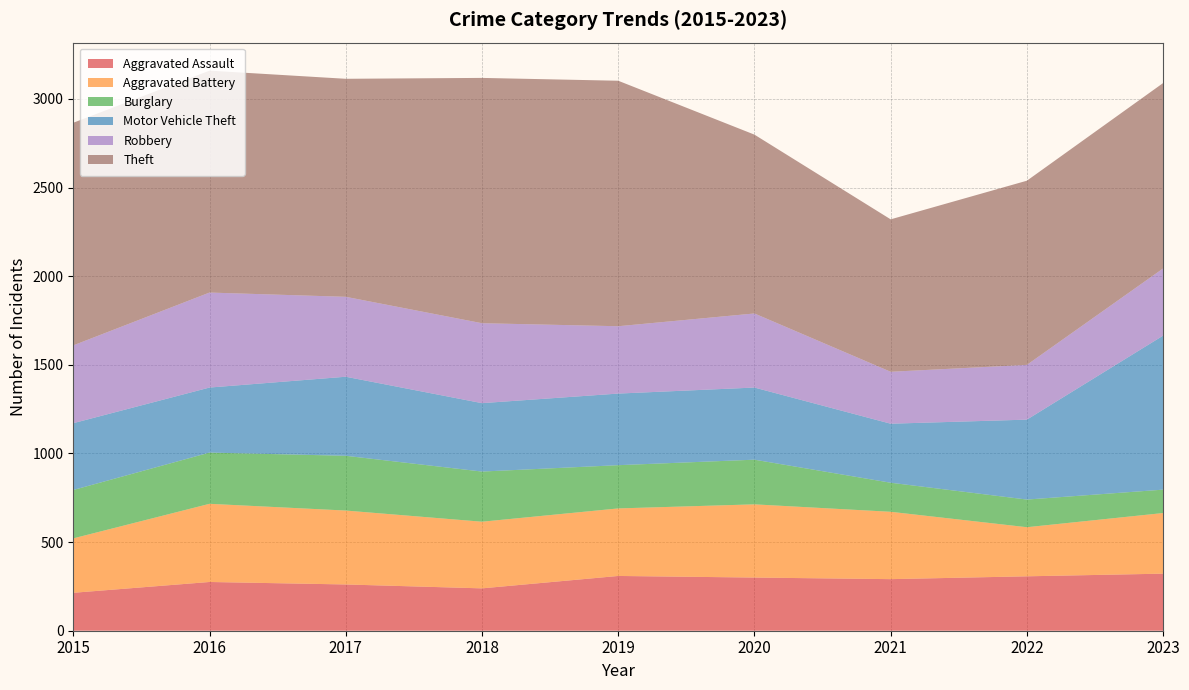

Reading left to right, list all the values displayed in this chart.

Aggravated Assault: 2015=214	2016=275	2017=261	2018=239	2019=309	2020=300	2021=291	2022=307	2023=322
Aggravated Battery: 2015=307	2016=441	2017=417	2018=376	2019=381	2020=413	2021=380	2022=277	2023=342
Burglary: 2015=273	2016=289	2017=309	2018=283	2019=244	2020=252	2021=164	2022=156	2023=132
Motor Vehicle Theft: 2015=377	2016=367	2017=446	2018=386	2019=404	2020=407	2021=333	2022=451	2023=869
Robbery: 2015=439	2016=536	2017=451	2018=451	2019=380	2020=418	2021=293	2022=309	2023=379
Theft: 2015=1256	2016=1252	2017=1230	2018=1384	2019=1385	2020=1009	2021=860	2022=1039	2023=1046